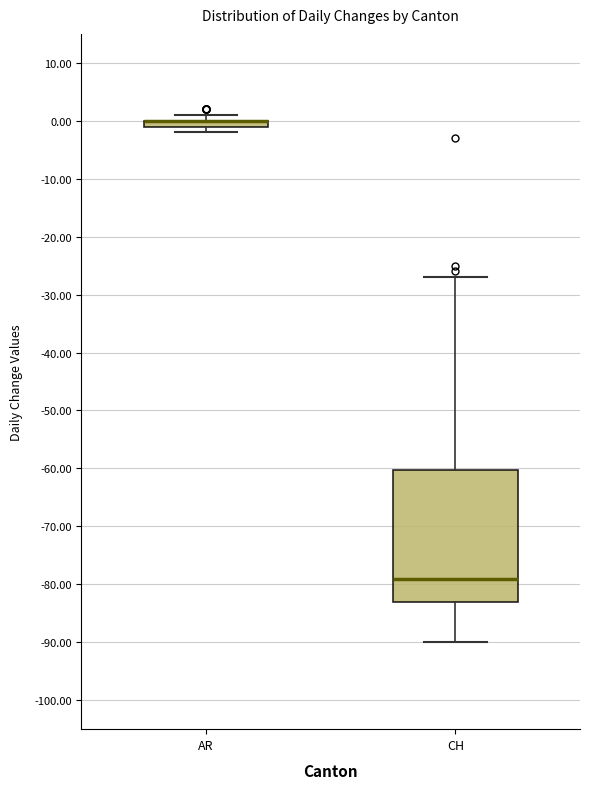

Where is the lower edge of the box for AR on the y-axis? The values are not printed on the chart, so give them approximately, as read against the axis.

-1